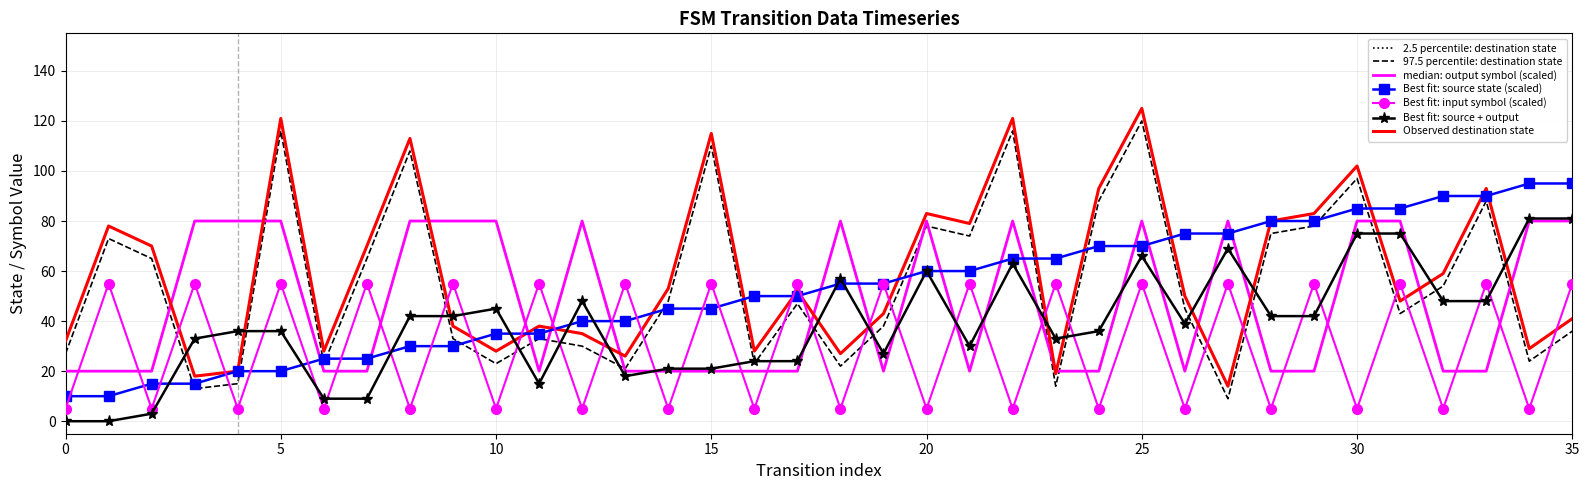

List the labels in order of input_num_indicator value, largest first.

1, 3, 5, 7, 9, 11, 13, 15, 17, 19, 21, 23, 25, 27, 29, 31, 33, 35, 0, 2, 4, 6, 8, 10, 12, 14, 16, 18, 20, 22, 24, 26, 28, 30, 32, 34